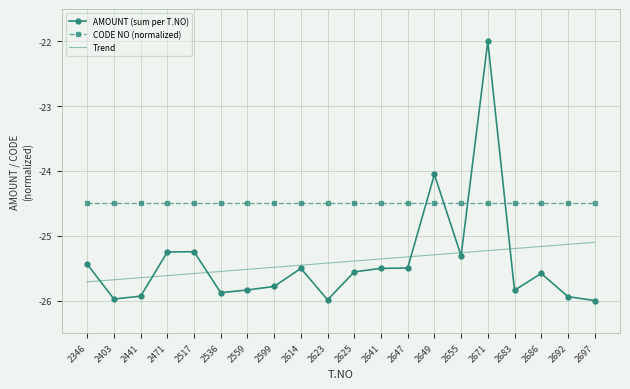

Which series has the widest spread of values?

AMOUNT (sum per T.NO)